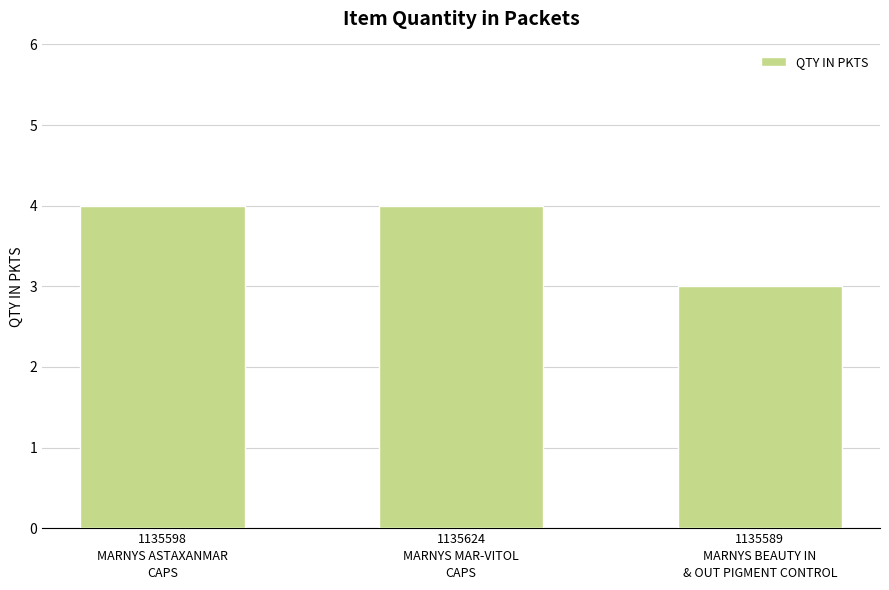

Where is the data nearest to the value 3?

1135589
MARNYS BEAUTY IN
& OUT PIGMENT CONTROL